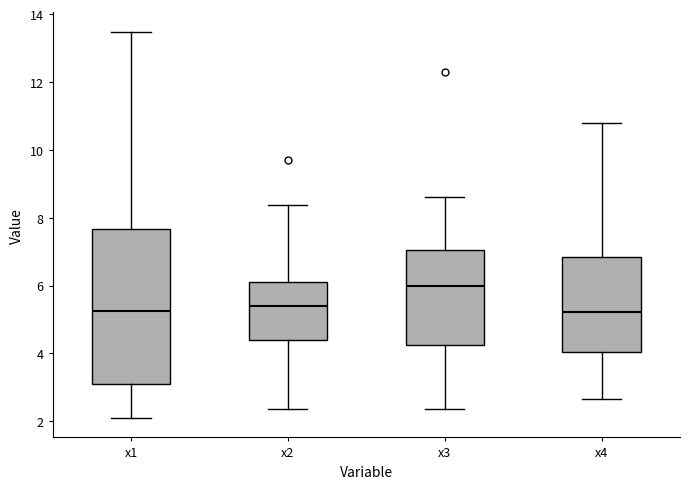

Which box is the tallest, from its lower edge to its upper edge?

x1